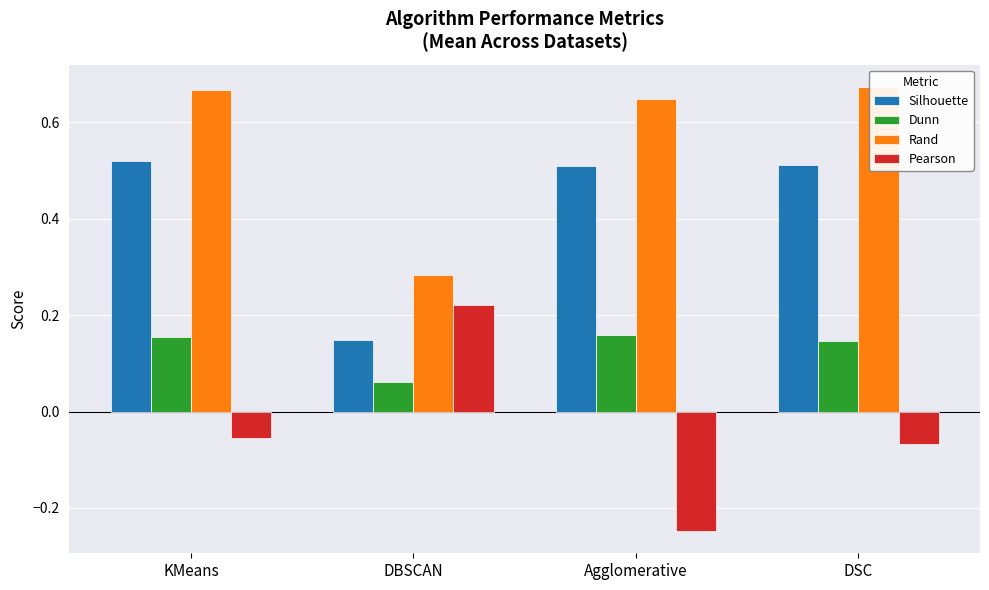

True or false: Dunn has a value of 0.2 at DSC.

False